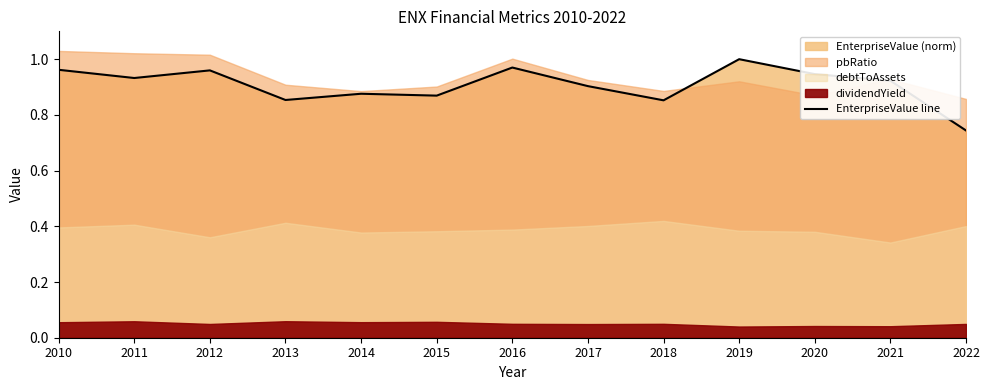

How many lines are shown in the chart?

1